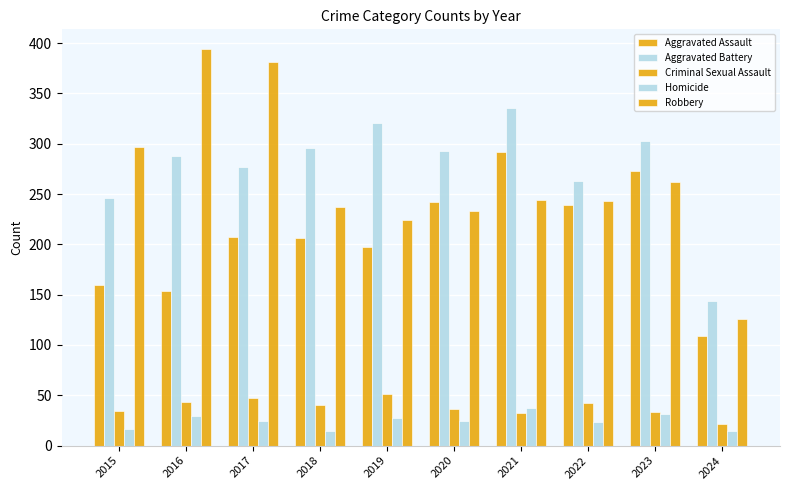

Reading left to right, what are all the values shown in this chart?

Aggravated Assault: 2015=160	2016=154	2017=207	2018=206	2019=197	2020=242	2021=292	2022=239	2023=273	2024=109
Aggravated Battery: 2015=246	2016=288	2017=277	2018=296	2019=321	2020=293	2021=336	2022=263	2023=303	2024=144
Criminal Sexual Assault: 2015=34	2016=43	2017=47	2018=40	2019=51	2020=36	2021=32	2022=42	2023=33	2024=21
Homicide: 2015=17	2016=29	2017=24	2018=15	2019=27	2020=24	2021=37	2022=23	2023=31	2024=15
Robbery: 2015=297	2016=394	2017=381	2018=237	2019=224	2020=233	2021=244	2022=243	2023=262	2024=126